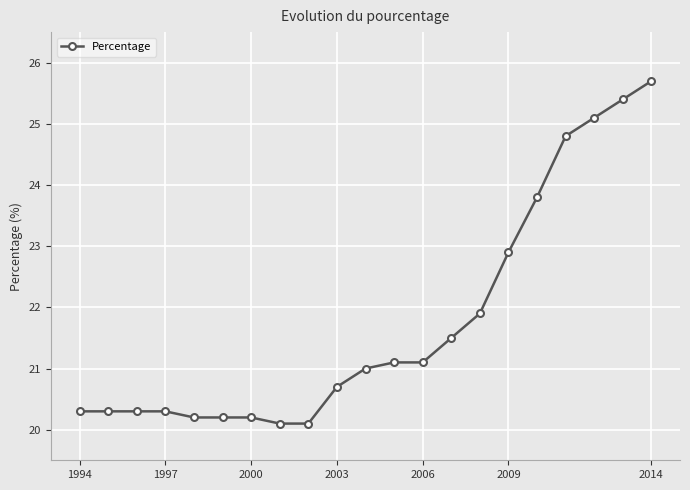

What is the difference between the second highest and second lowest values?

5.3